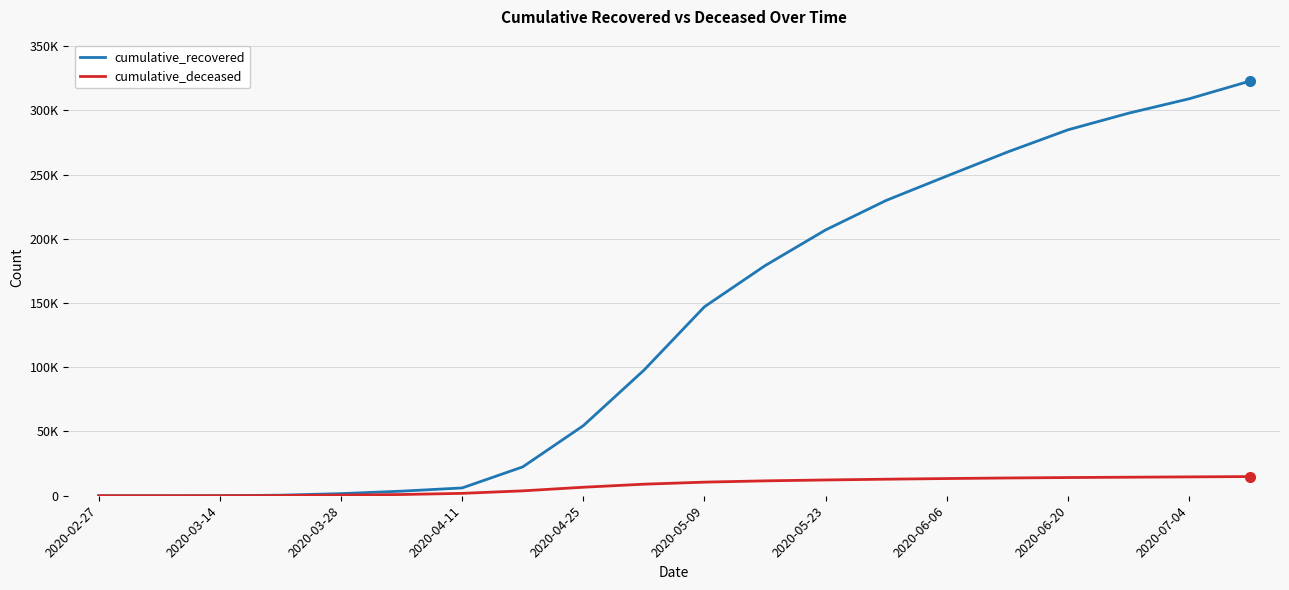

Reading left to right, list all the values displayed in this chart.

cumulative_recovered: 2	9	63	430	1648	3566	6072	22457	54543	97699	147101	179090	206886	229858	248803	267477	284788	297723	308931	322685
cumulative_deceased: 0	1	20	142	523	957	1863	3811	6619	8995	10589	11591	12282	12874	13390	13827	14168	14430	14678	14929